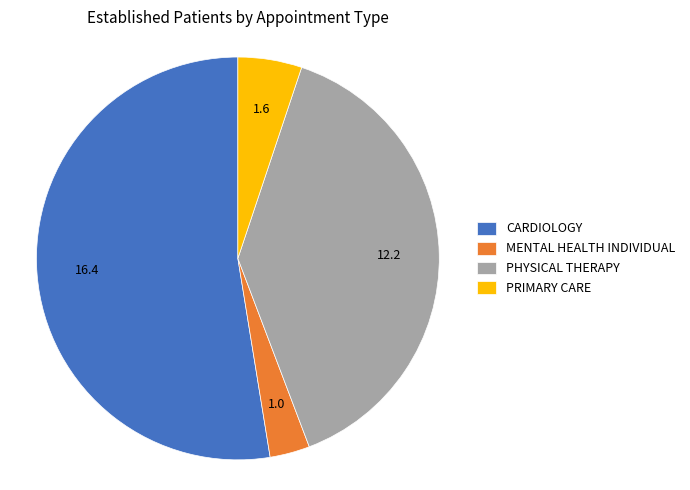

Approximately how many times larger is the value at PHYSICAL THERAPY compared to PRIMARY CARE?

7.6